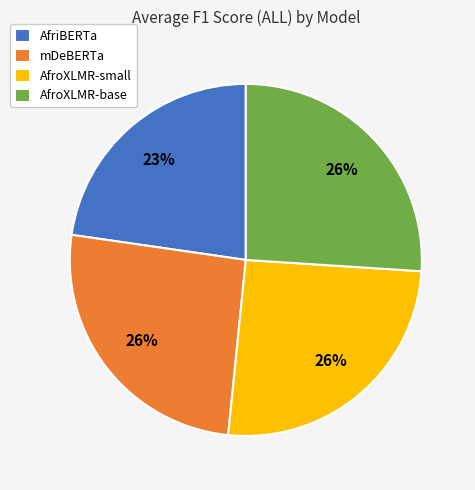

Approximately how many times larger is the value at mDeBERTa compared to AfroXLMR-base?

1.0